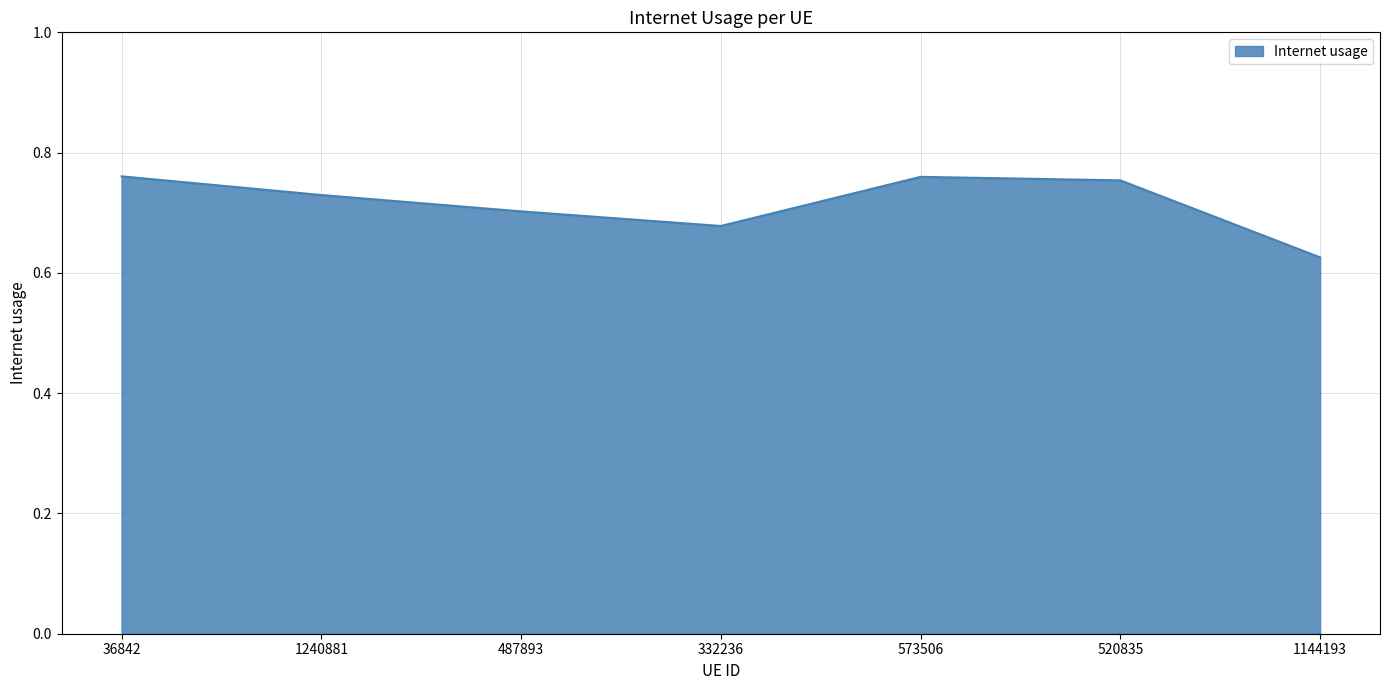

Does the chart have visible grid lines?

Yes